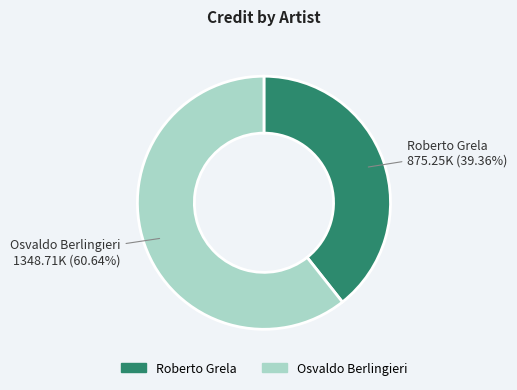

Does Osvaldo Berlingieri represent more than half of the total?

Yes